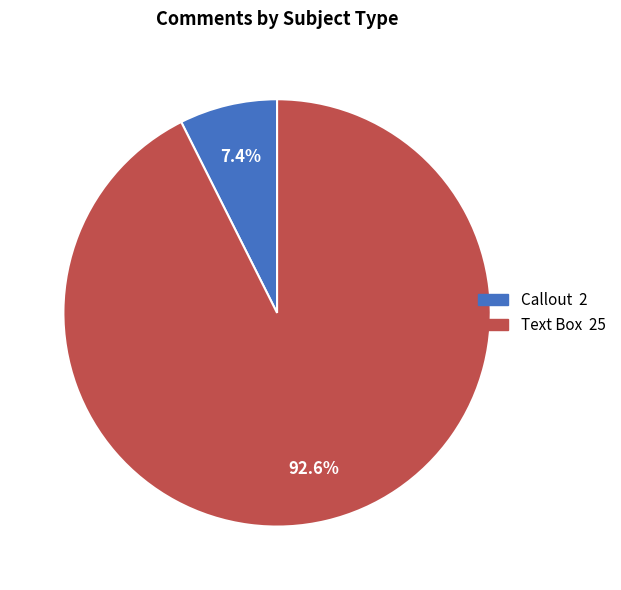

True or false: Callout accounts for 22% of the total.

False